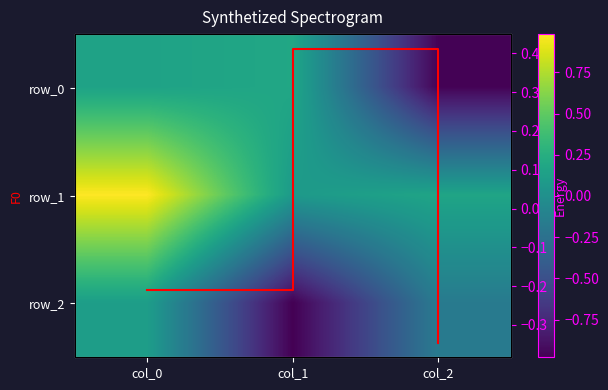

Rank the series at col_1 from highest to lowest value.

F0, row_0, row_1, row_2